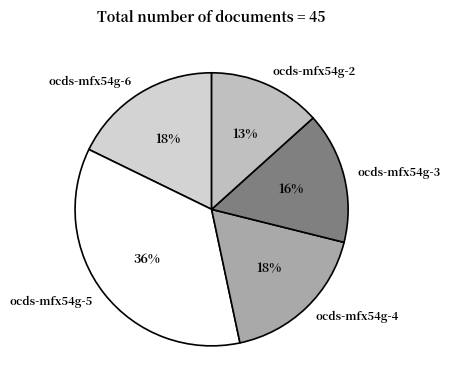

Between ocds-mfx54g-2 and ocds-mfx54g-4, which is larger?

ocds-mfx54g-4